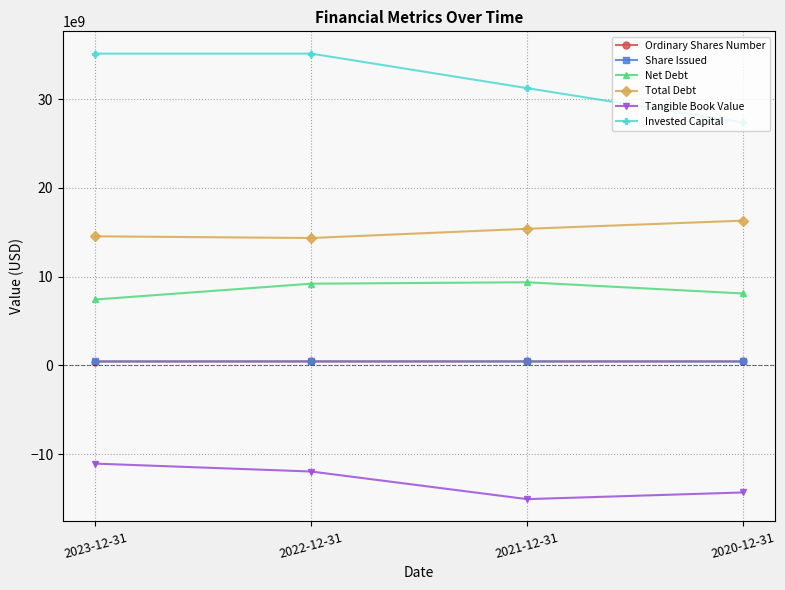

Count the number of categories in the chart.

4